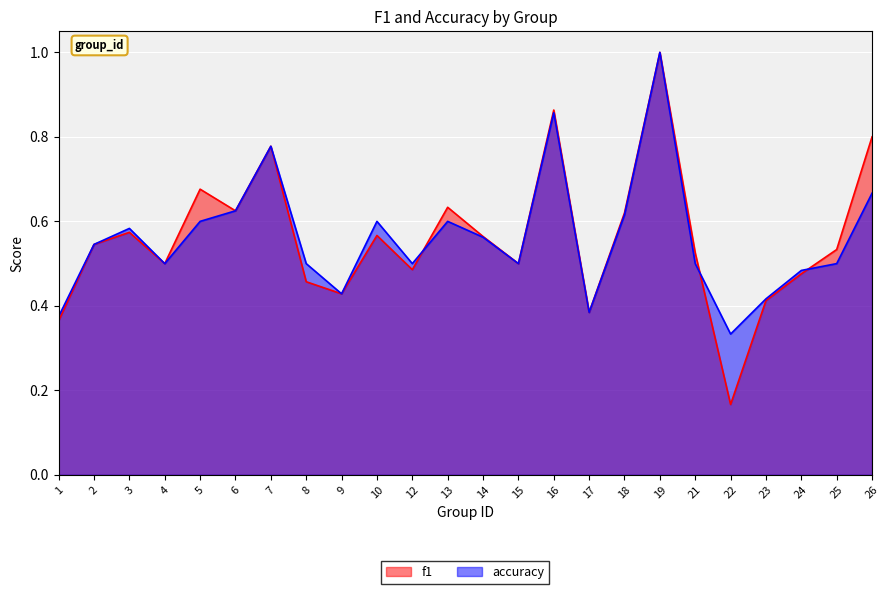

How many lines are shown in the chart?

2